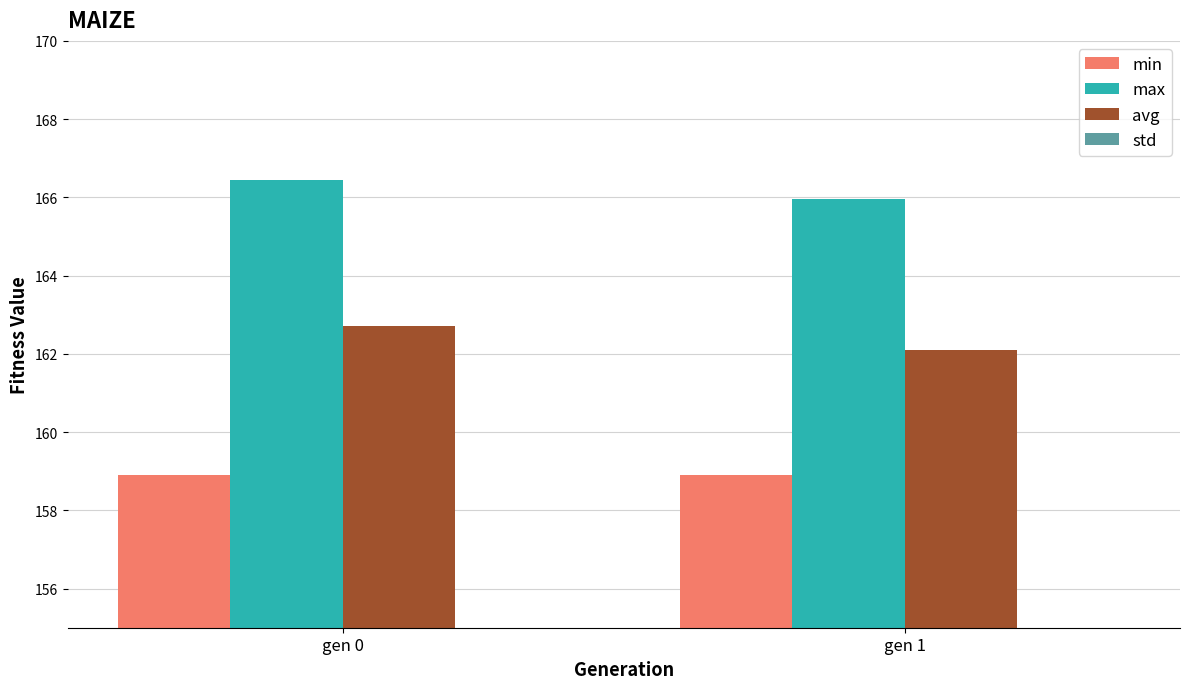

What is the approximate value of min at gen 1?

158.9